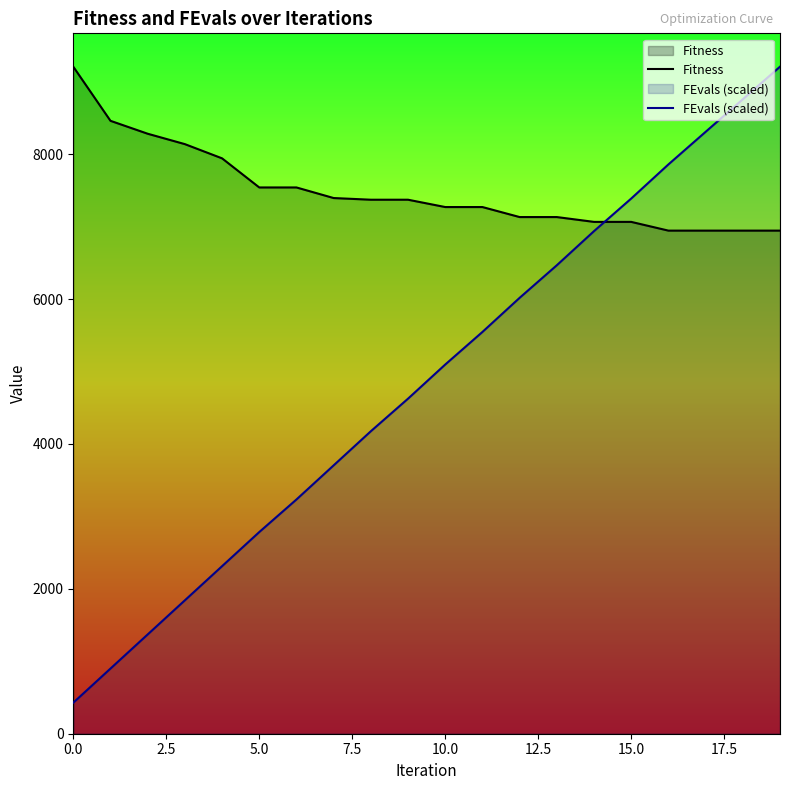

What is the sum of all Fitness values?

149972.5